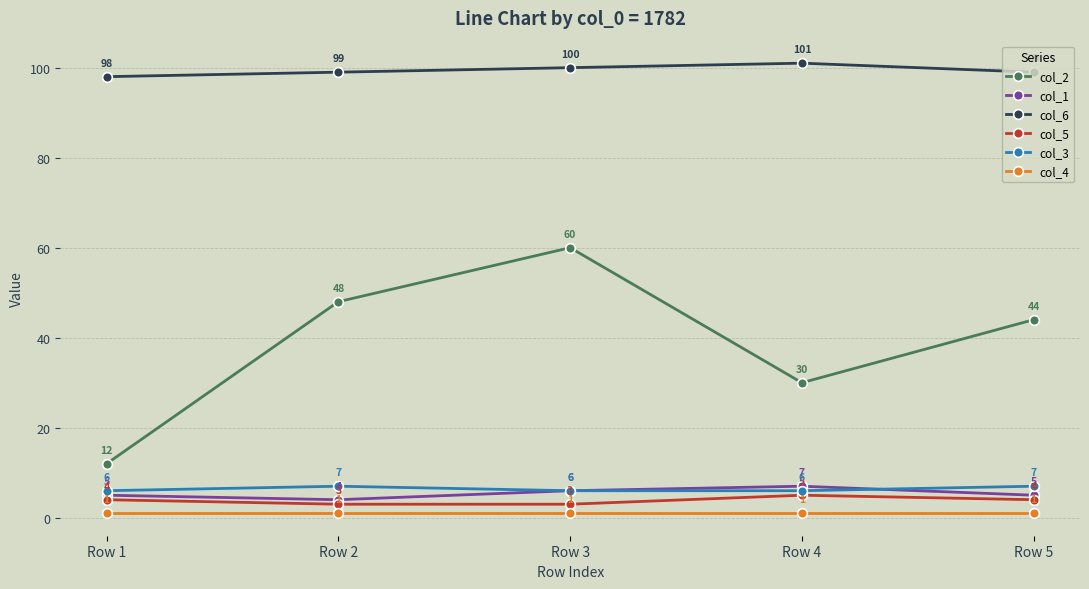

Read the col_4 value at Row 1.

1